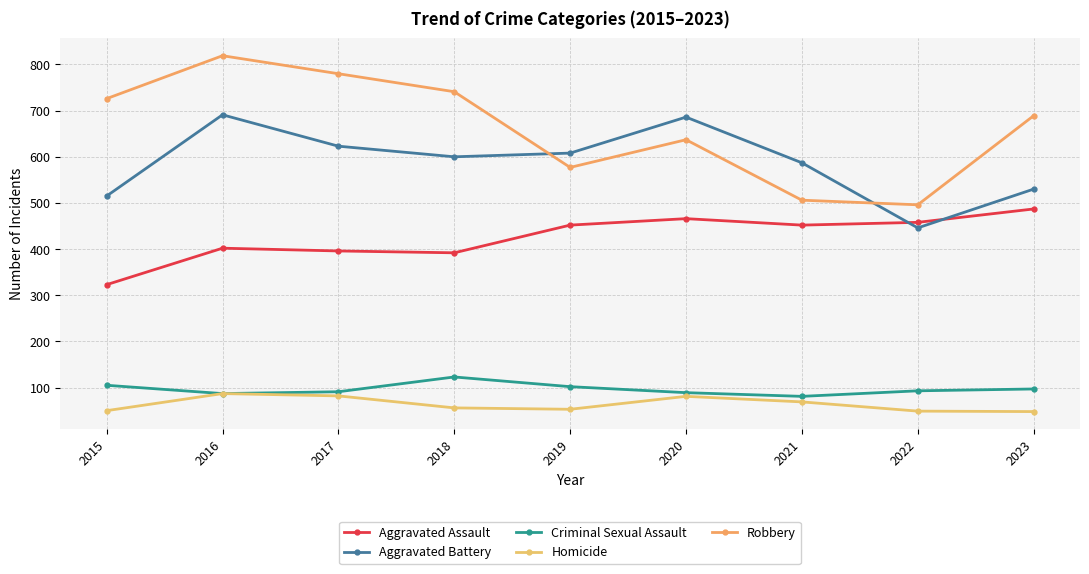

How many data points in Robbery are less than 689?

4